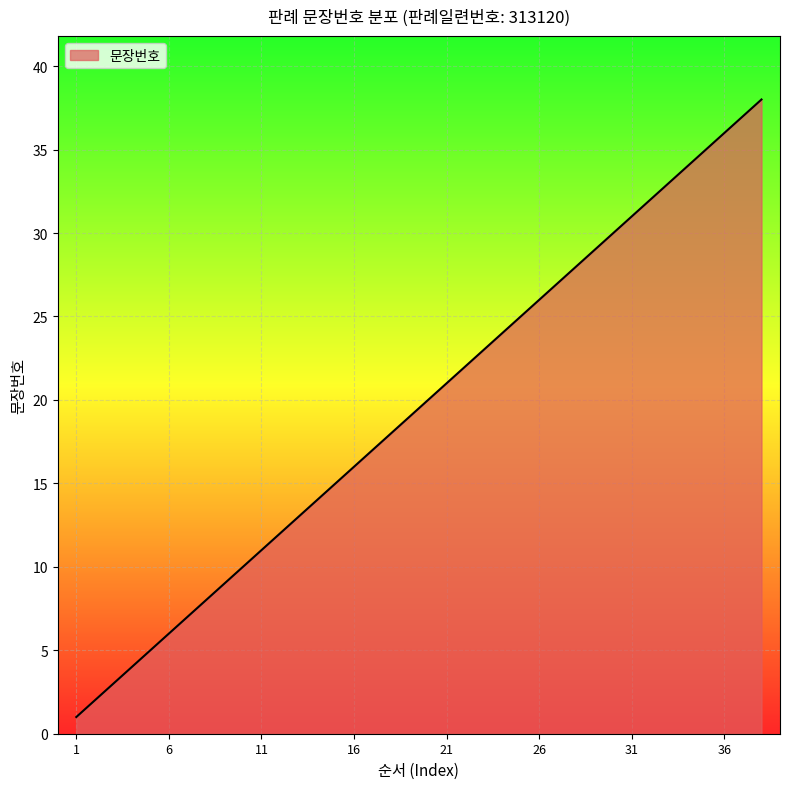

How many values are below 20?

19